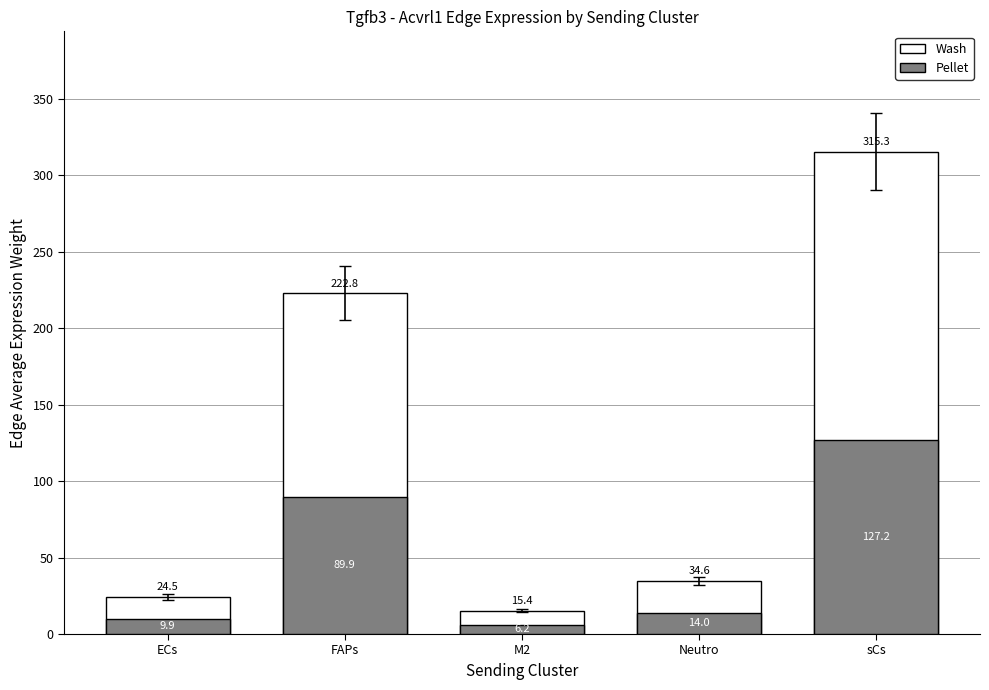

What is the average value of the Wash series?

122.5